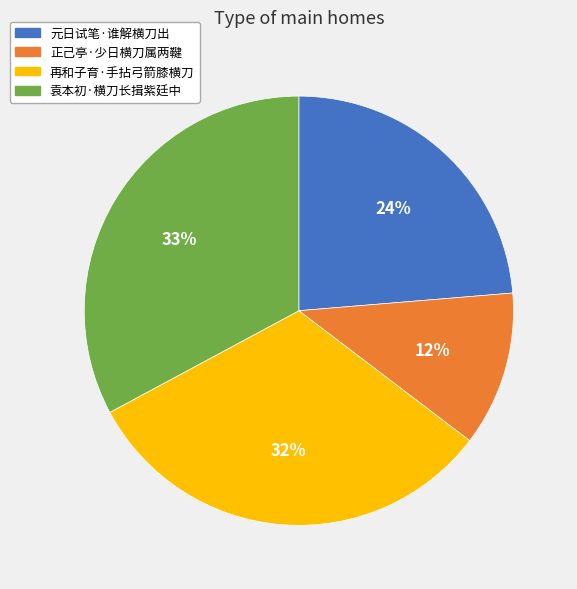

Which has a higher value, 再和子育·手拈弓箭膝横刀 or 元日试笔·谁解横刀出?

再和子育·手拈弓箭膝横刀